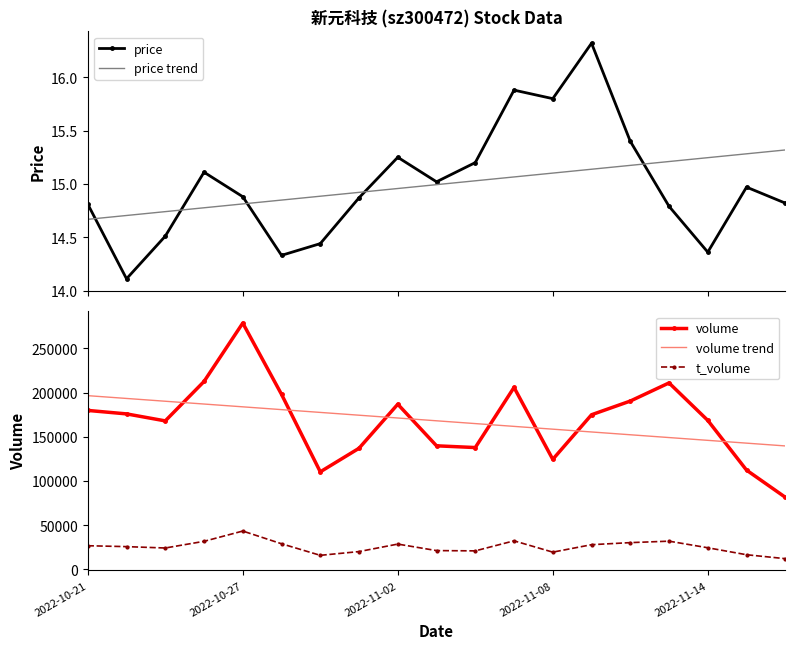

The price series shows 15.2 at 10. True or false?

True